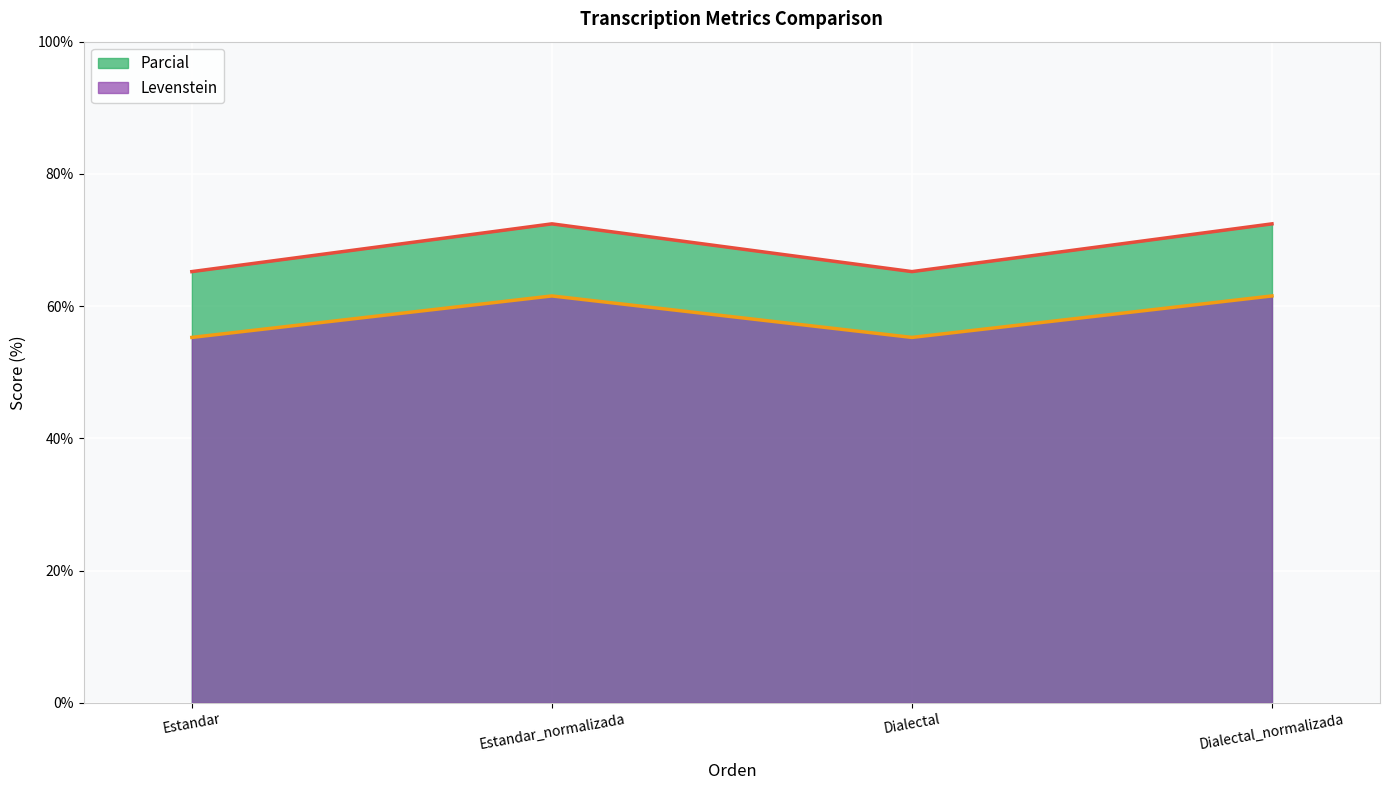

Between Dialectal and Estandar_normalizada, which is larger?

Estandar_normalizada